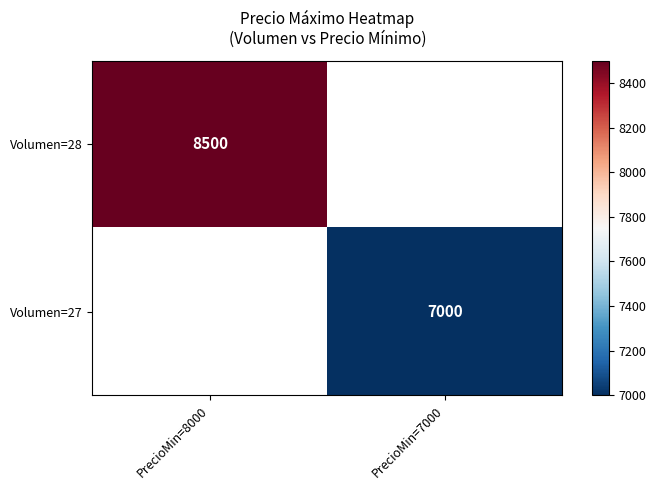

Is the value of Volumen=28 at PrecioMin=8000 greater than the value of Volumen=27 at PrecioMin=7000?

Yes